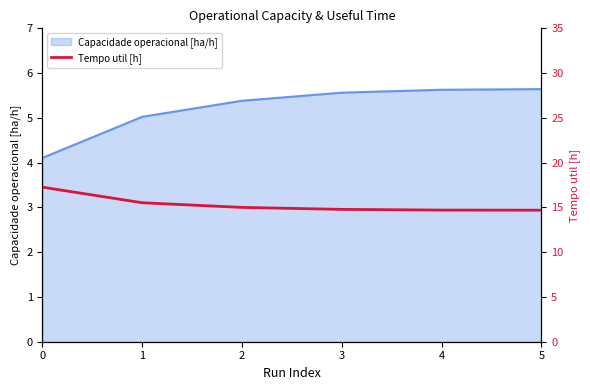

What is the sum of all values?

92.0